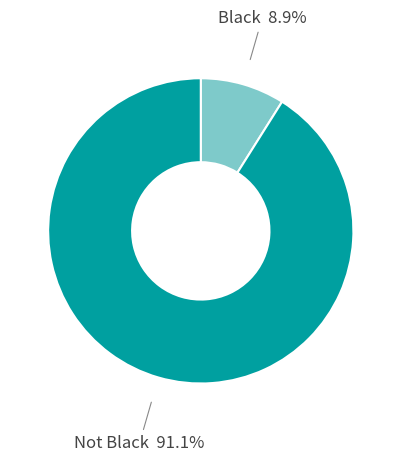

To the nearest percent, what is the difference between the largest and smallest slice percentages?

82%